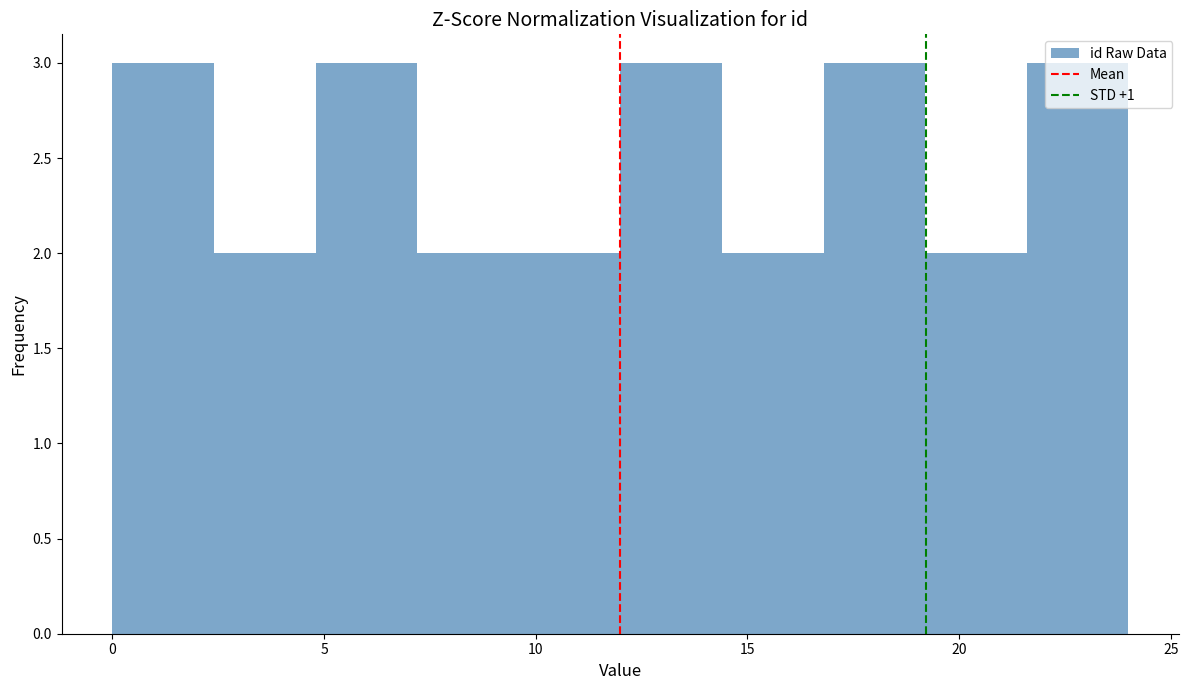

Reading left to right, transcribe this chart: for each bar, give the range it covers on the x-axis and its height. Neither the bar edges nor the heights are printed on the chart, so give them approximately, as read against the axes.

0.0 to 2.4: 3
2.4 to 4.8: 2
4.8 to 7.2: 3
7.2 to 9.6: 2
9.6 to 12.0: 2
12.0 to 14.4: 3
14.4 to 16.8: 2
16.8 to 19.2: 3
19.2 to 21.6: 2
21.6 to 24.0: 3